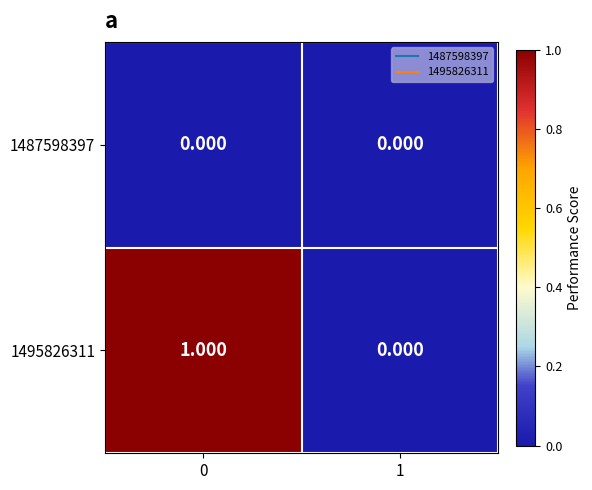

Is the value of 1495826311 at 0 greater than the value of 1487598397 at 1?

Yes